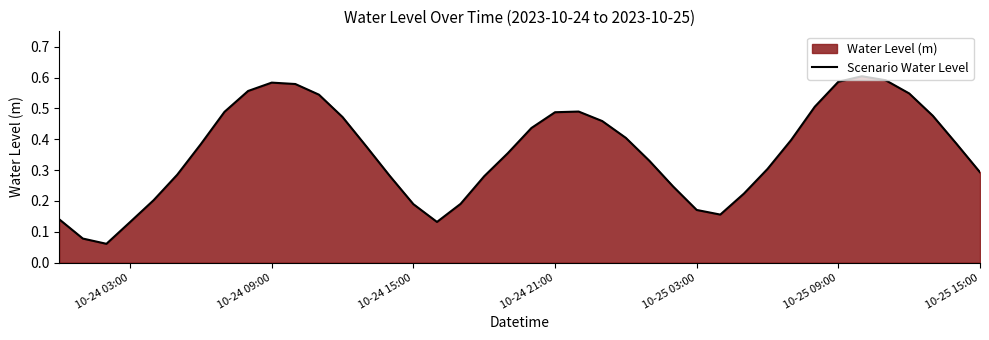

True or false: the data shows 0.9 at 11.

False